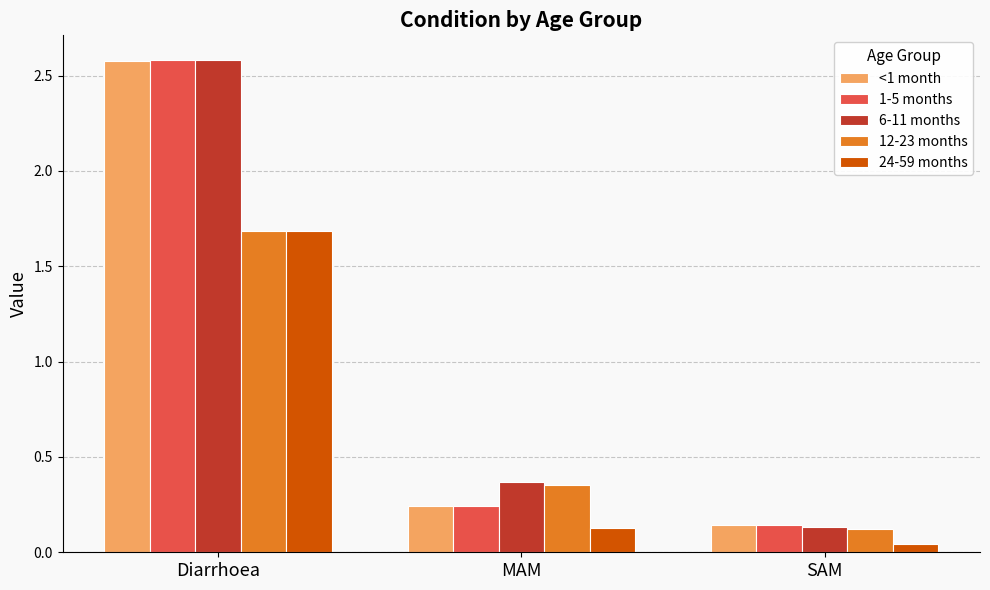

Which label corresponds to the smallest value in the chart?

SAM